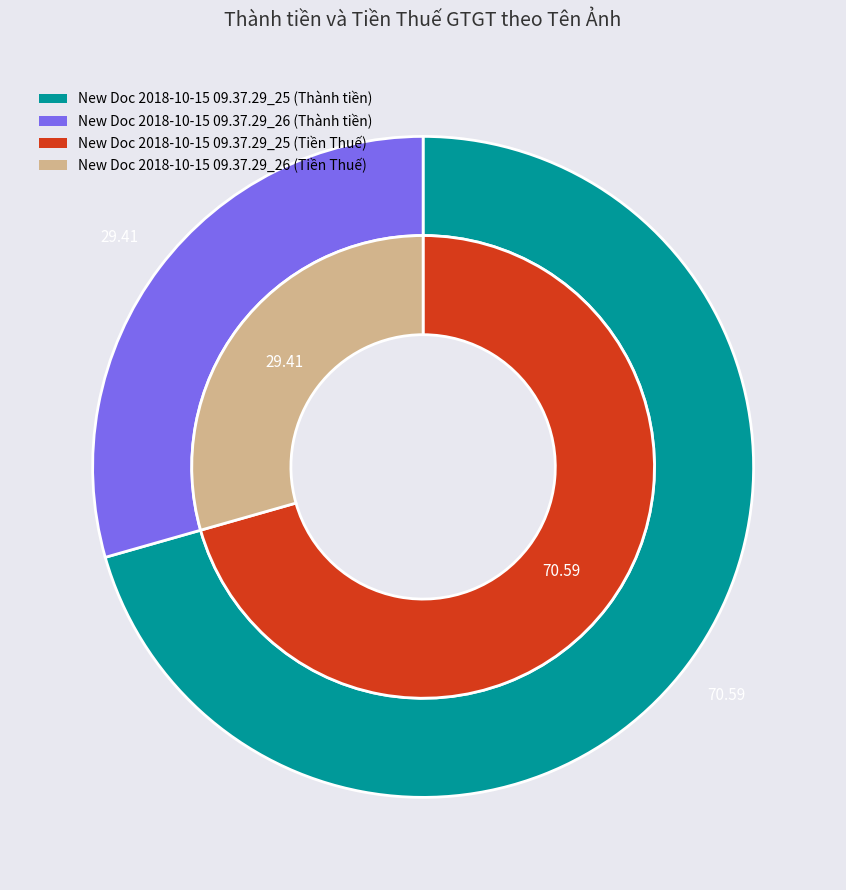

Is it true that New Doc 2018-10-15 09.37.29_26 is 29% of the pie?

True